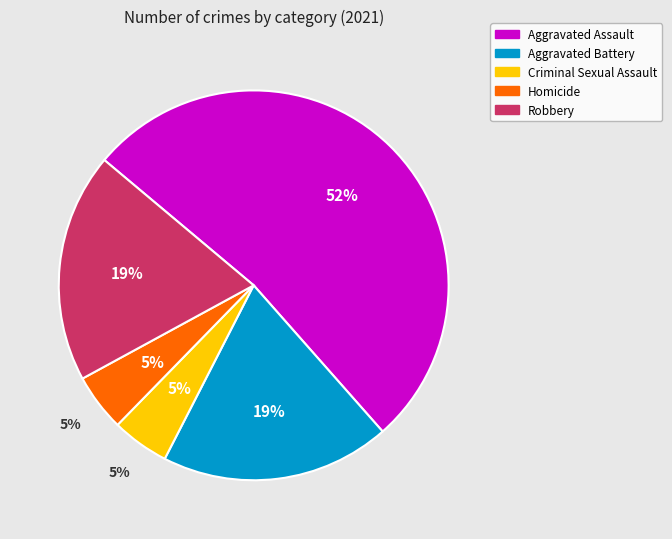

To the nearest percent, what percentage of the pie is Homicide?

5%